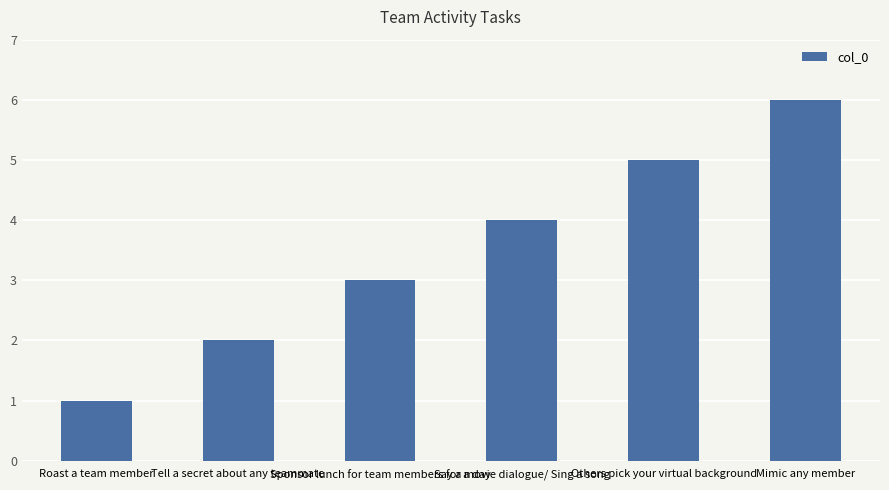

List the labels in order of value, largest first.

Mimic any member, Others pick your virtual background, Say a movie dialogue/ Sing a song, Sponsor lunch for team members for a day, Tell a secret about any teammate, Roast a team member